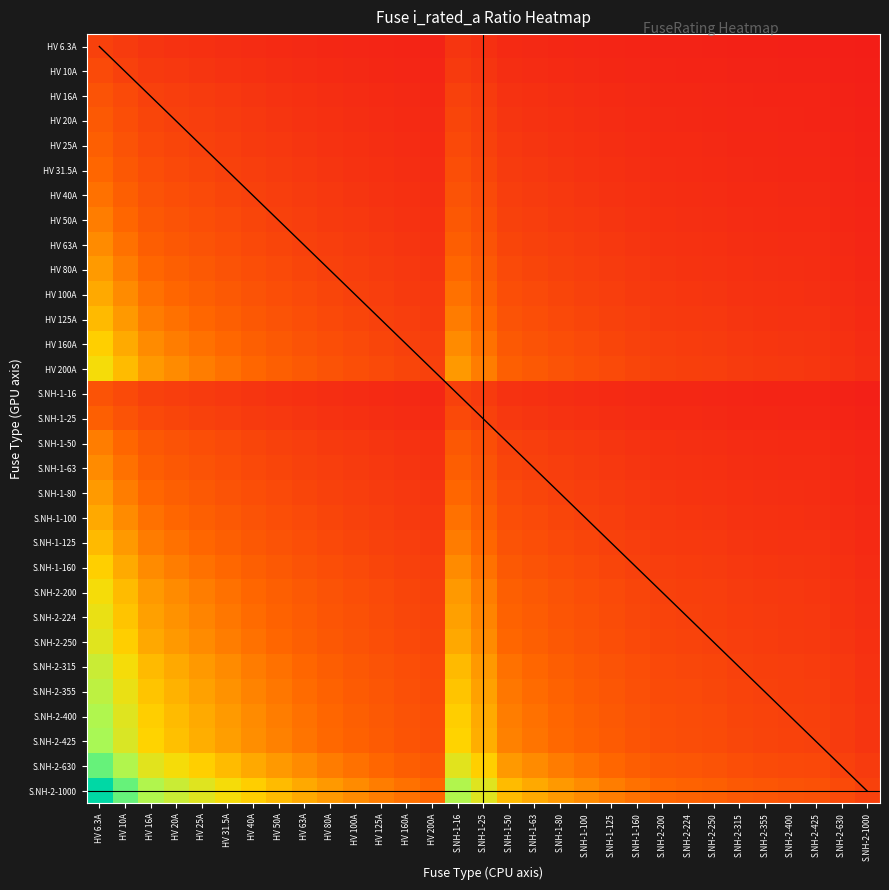

The value of S.NH-2-425 at HV 31.5A is 18.7. True or false?

False